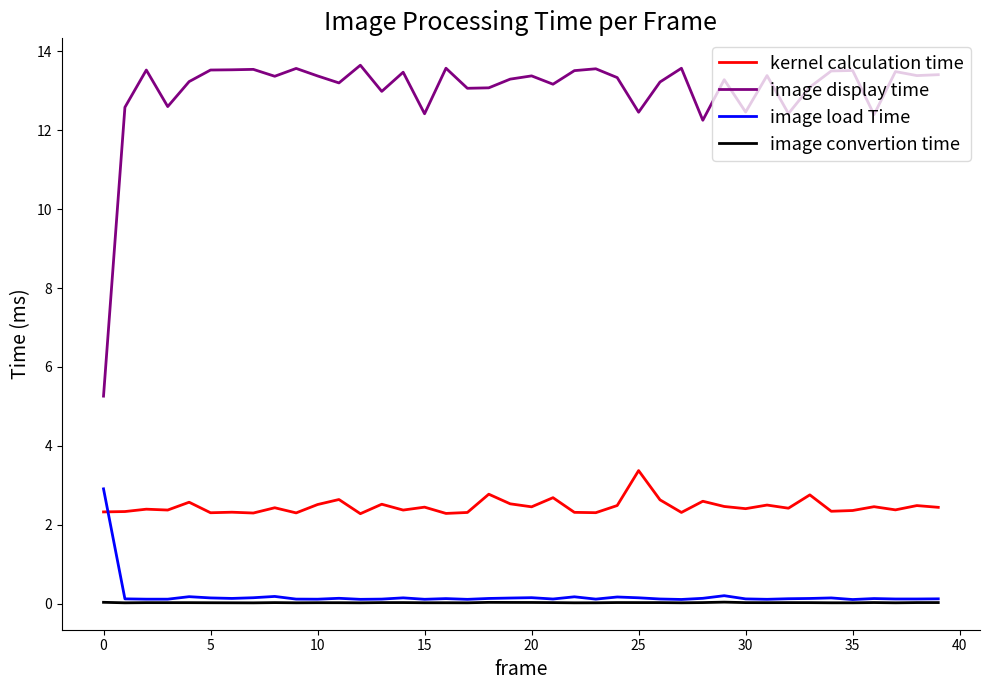

List the series in order of their peak value, highest first.

image display time, kernel calculation time, image load Time, image convertion time